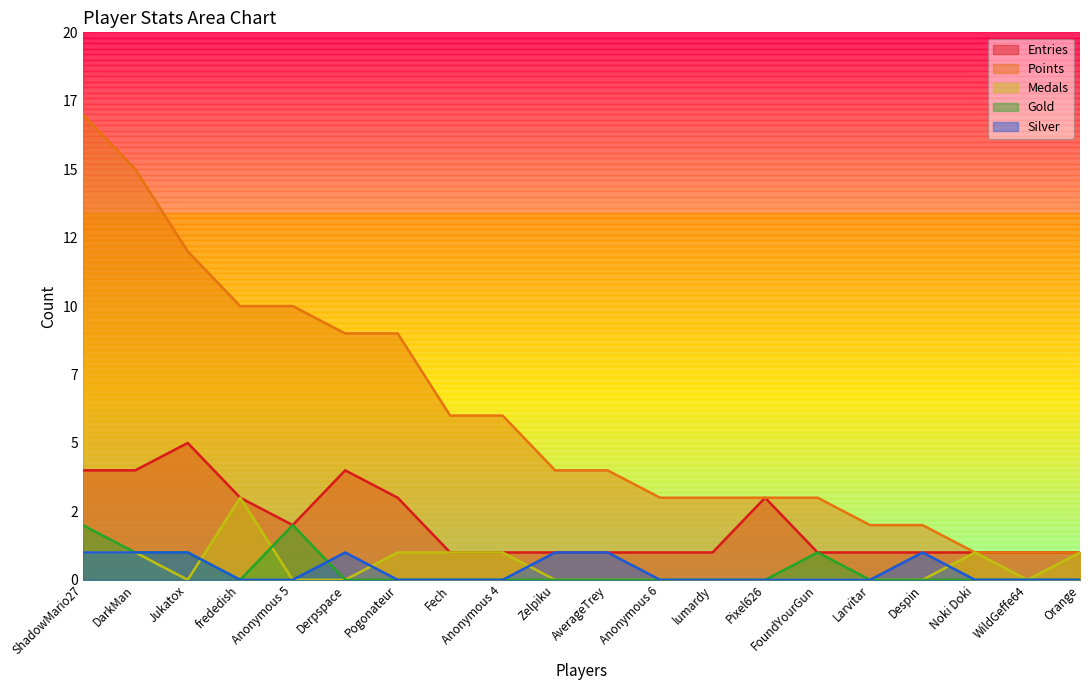

Which category has the lowest value across all series?

Jukatox